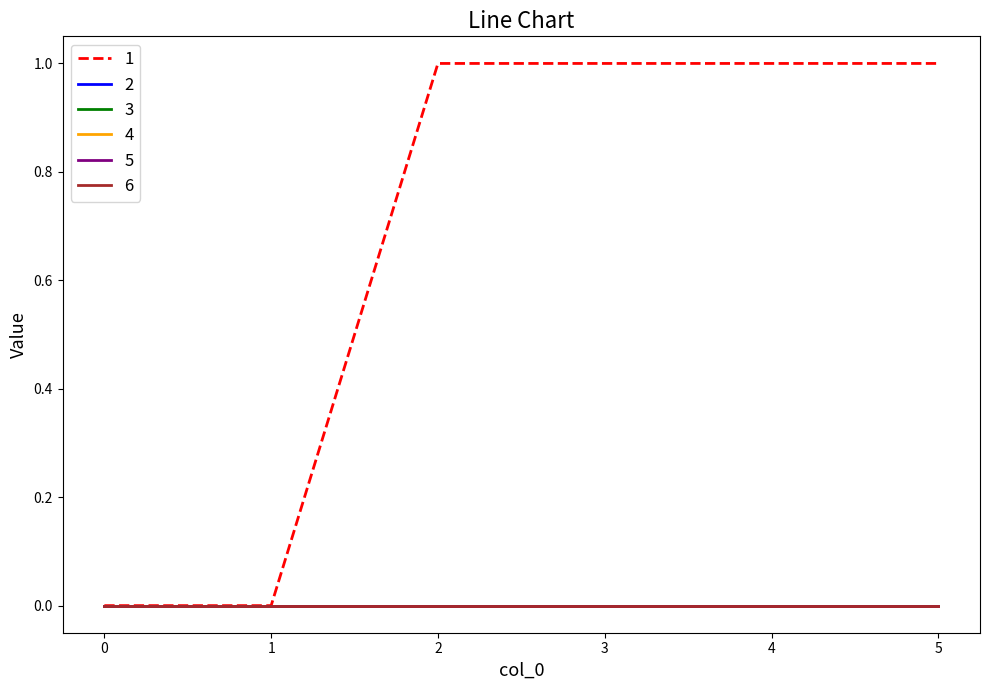

True or false: 5 has more than 0 points higher than both neighbors.

False